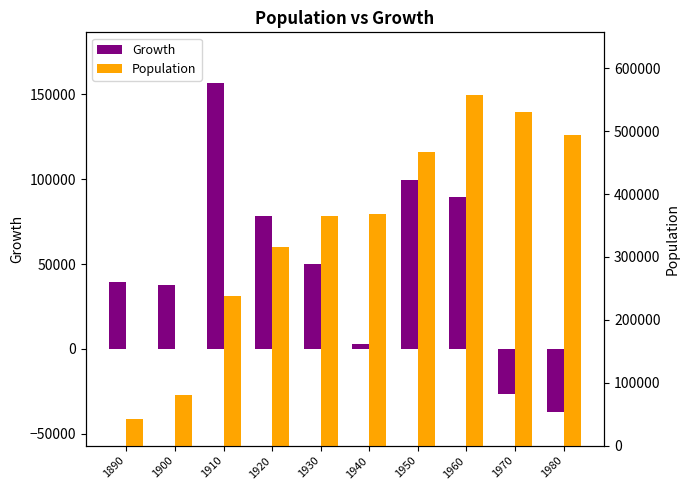

Does the chart contain stacked bars?

No